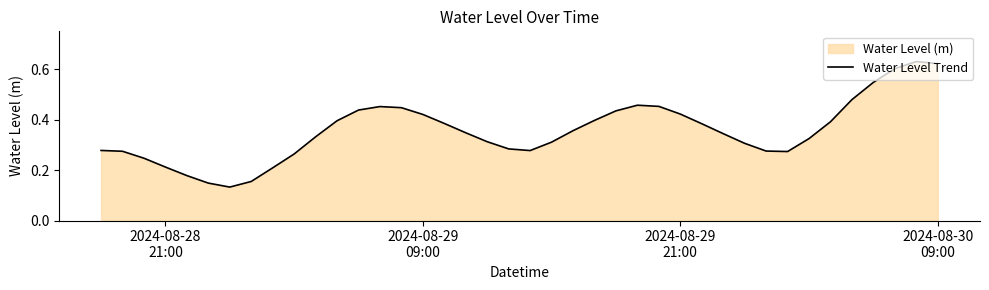

What is the maximum value shown in the chart?

0.6